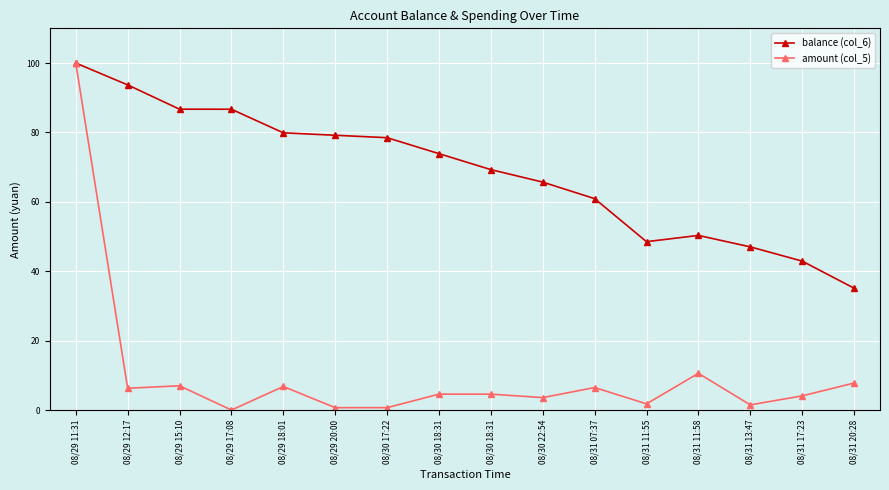

What is the difference between the maximum and minimum values in the balance (col_6) series?

64.9